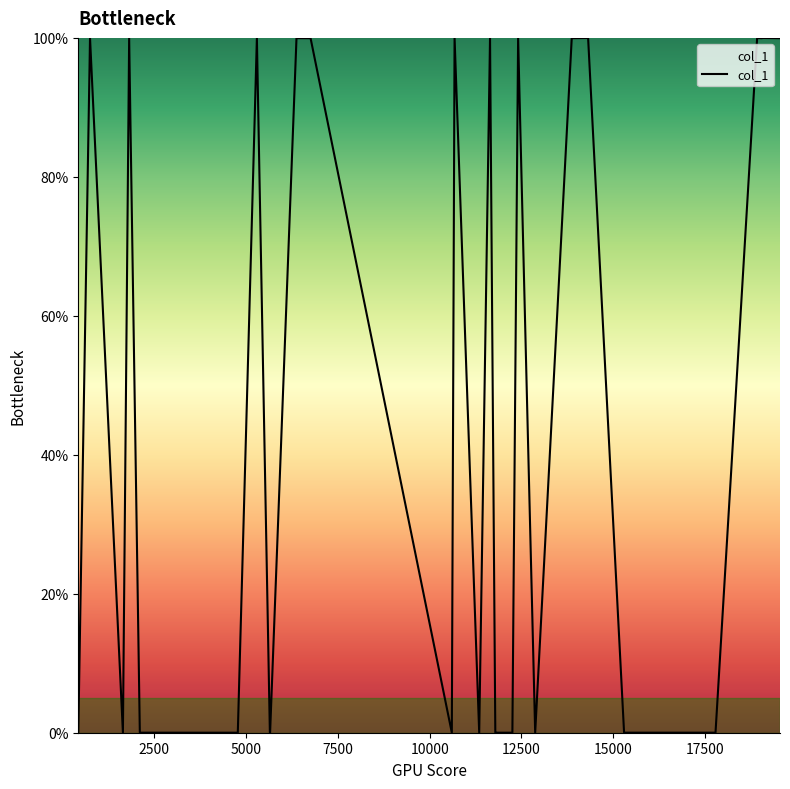

Count the number of categories in the chart.

40